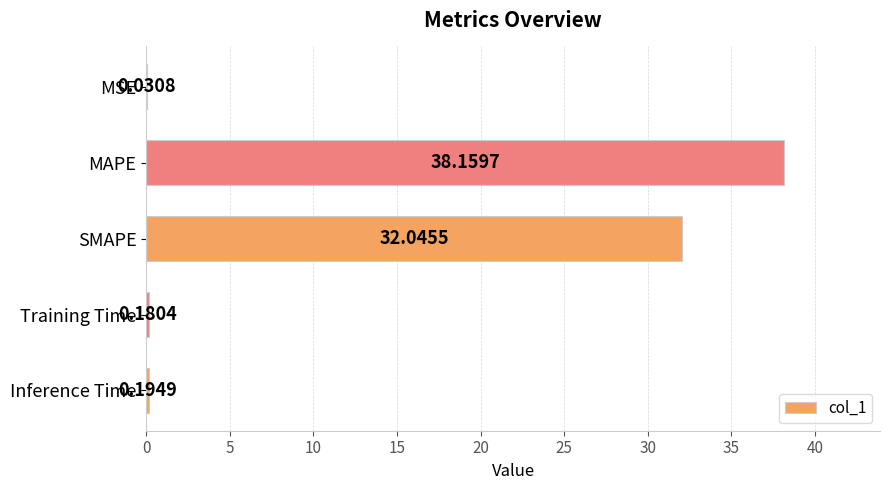

At which label is the value closest to 19?

SMAPE